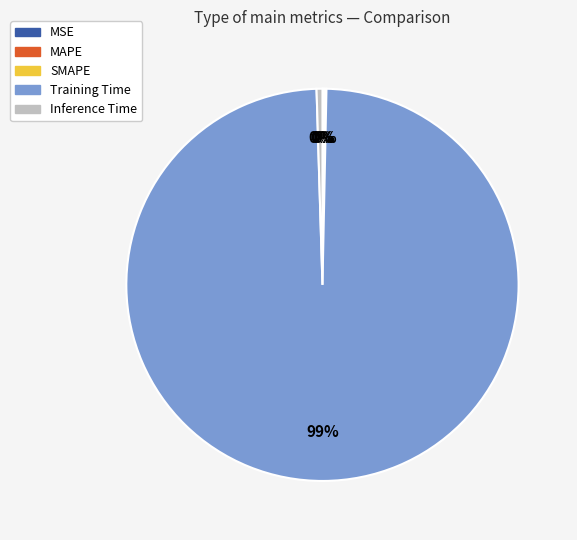

Combined, do Training Time and Inference Time account for over 50%?

Yes